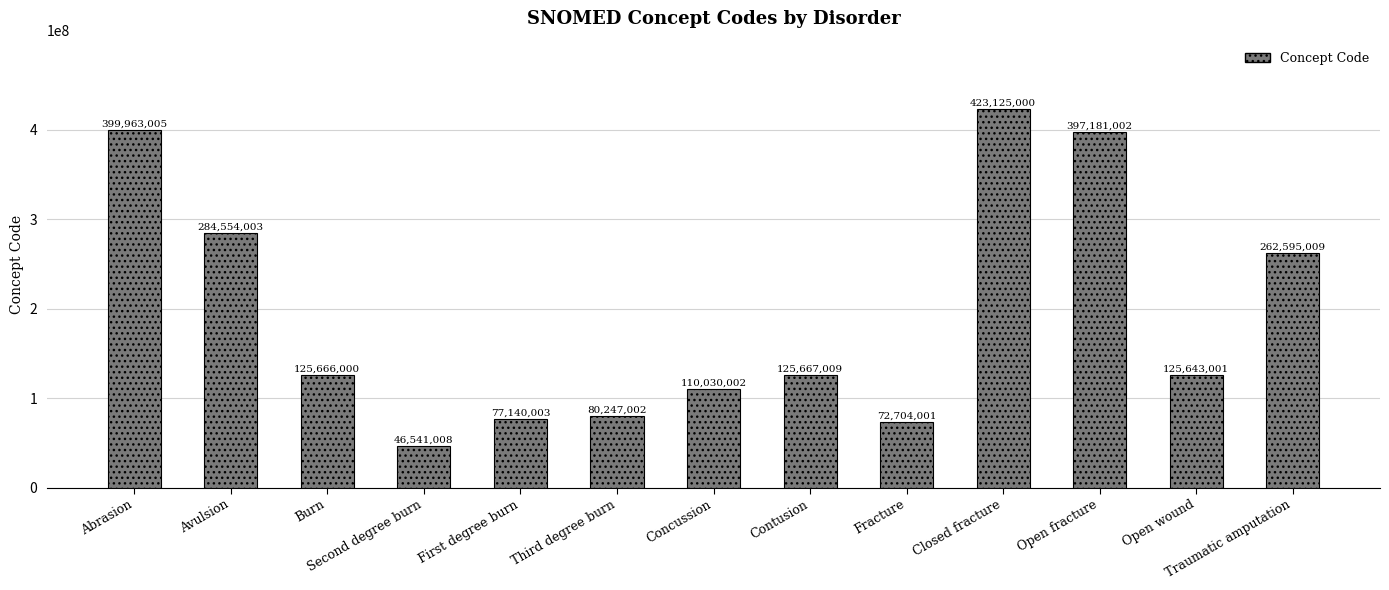

What is the average value?

194696619